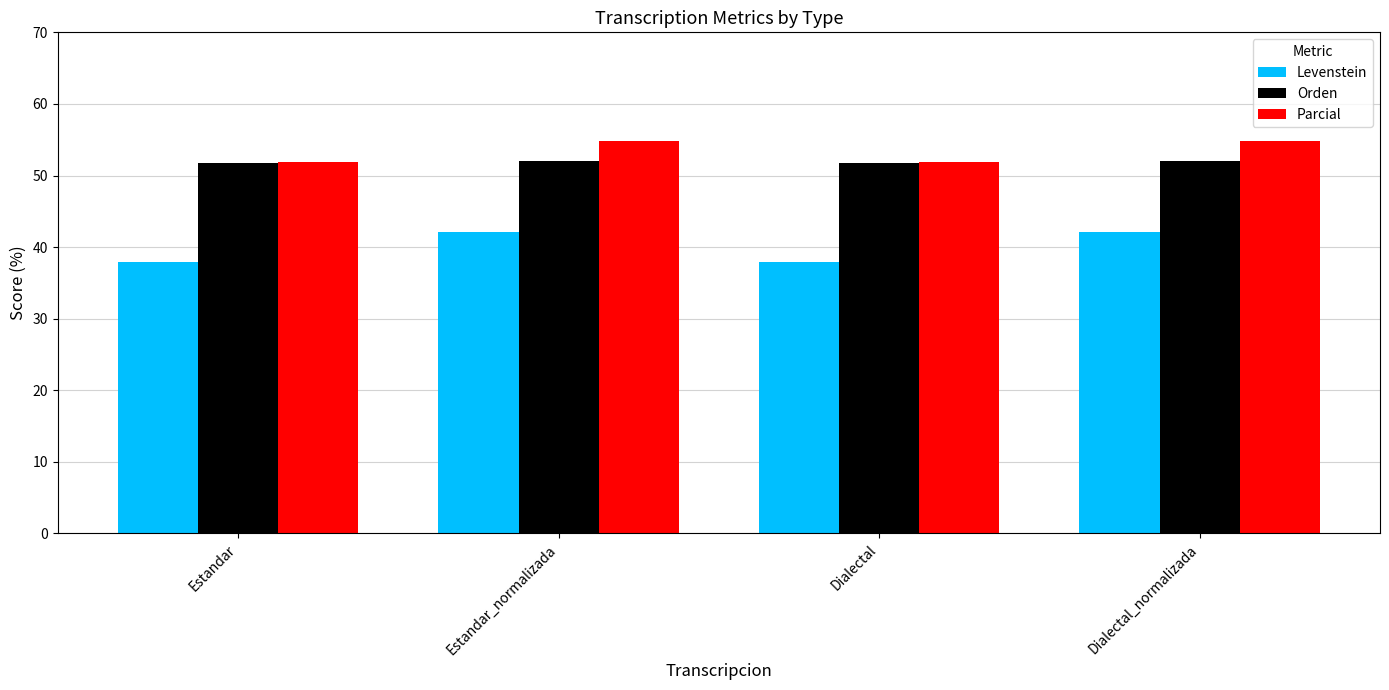

Count the number of categories in the chart.

4